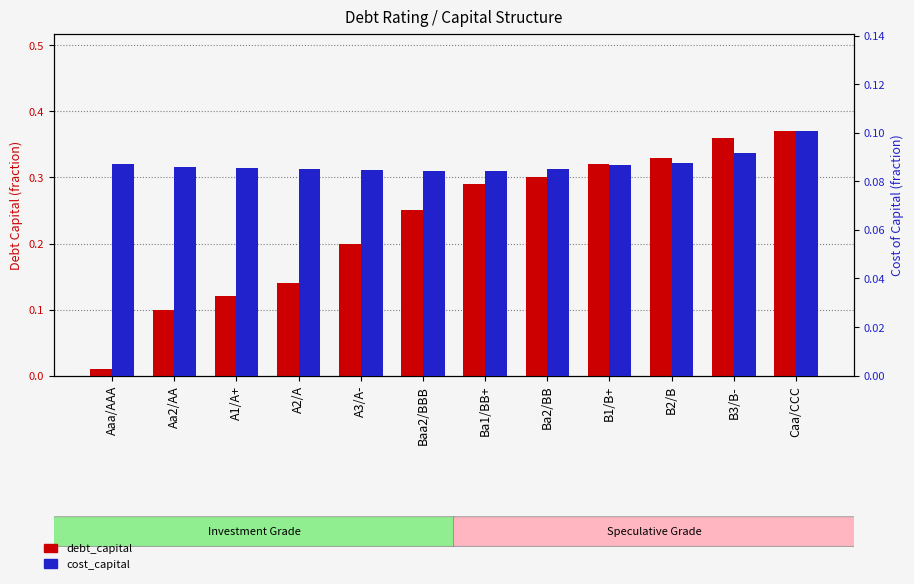

How many cost_capital values are between 0 and 1?

12